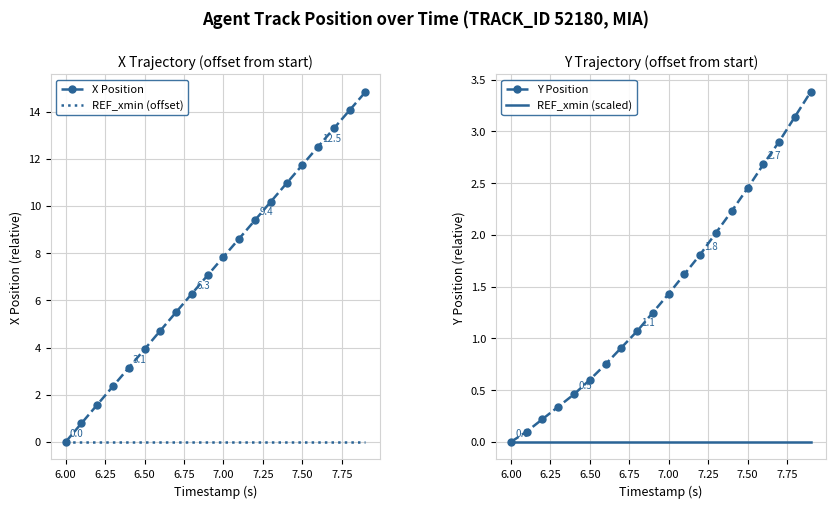

Which series has the widest spread of values?

X Position